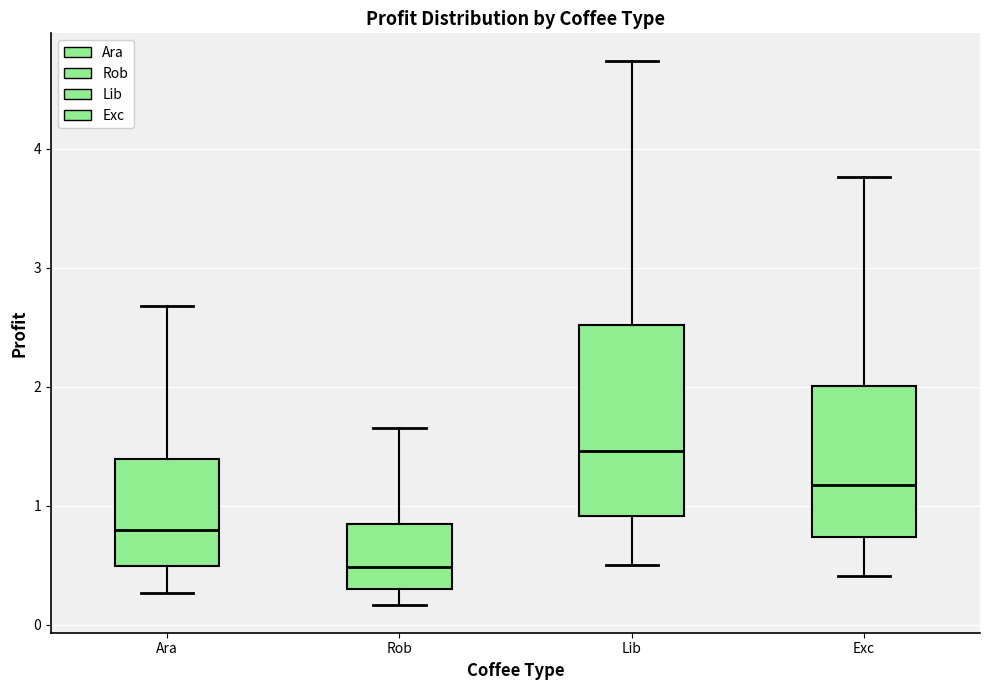

Where does the upper whisker of the box for Ara end on the y-axis? The values are not printed on the chart, so give them approximately, as read against the axis.

2.7